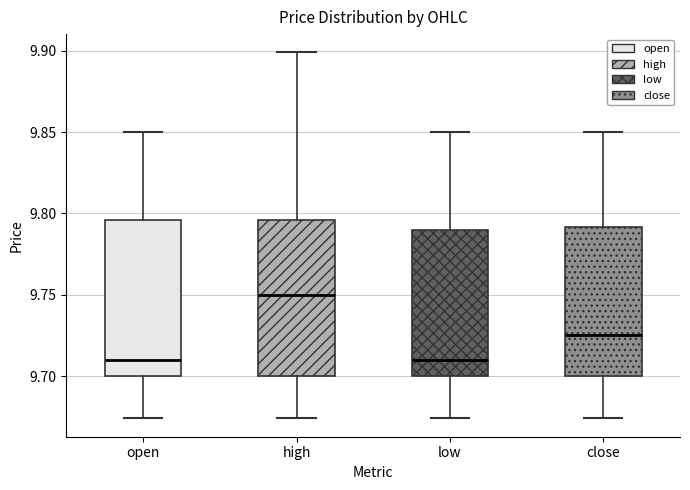

Reading left to right, read every box against the y-axis: the position of its median line, the range the box covers, and the ends of its whiskers. The values are not printed on the chart, so give them approximately, as read against the axis.

open: median 9.710, box 9.700 to 9.795, whiskers 9.675 to 9.850
high: median 9.750, box 9.700 to 9.795, whiskers 9.675 to 9.900
low: median 9.710, box 9.700 to 9.790, whiskers 9.675 to 9.850
close: median 9.725, box 9.700 to 9.790, whiskers 9.675 to 9.850